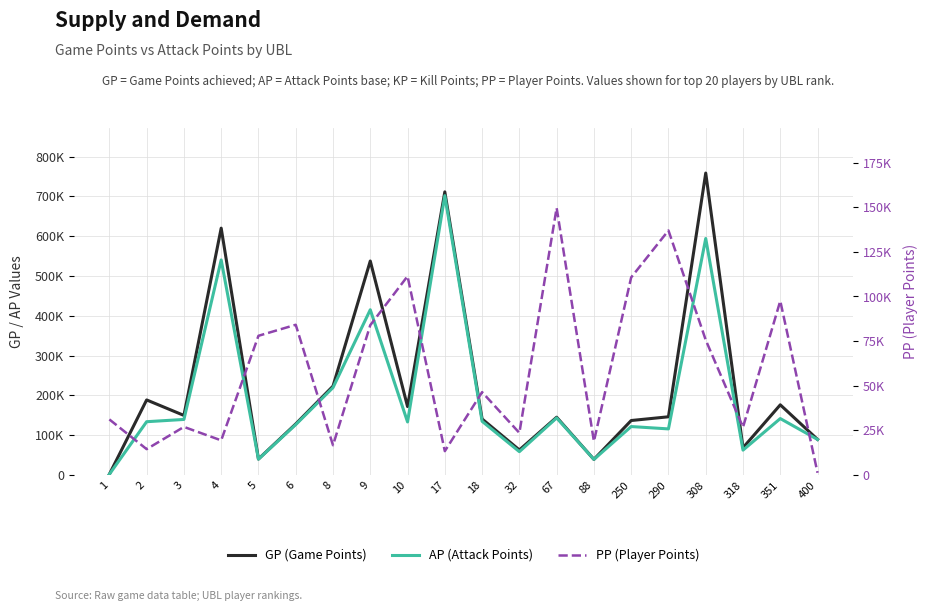

What is the difference between the second highest and minimum values in the AP (Attack Points) series?

592452